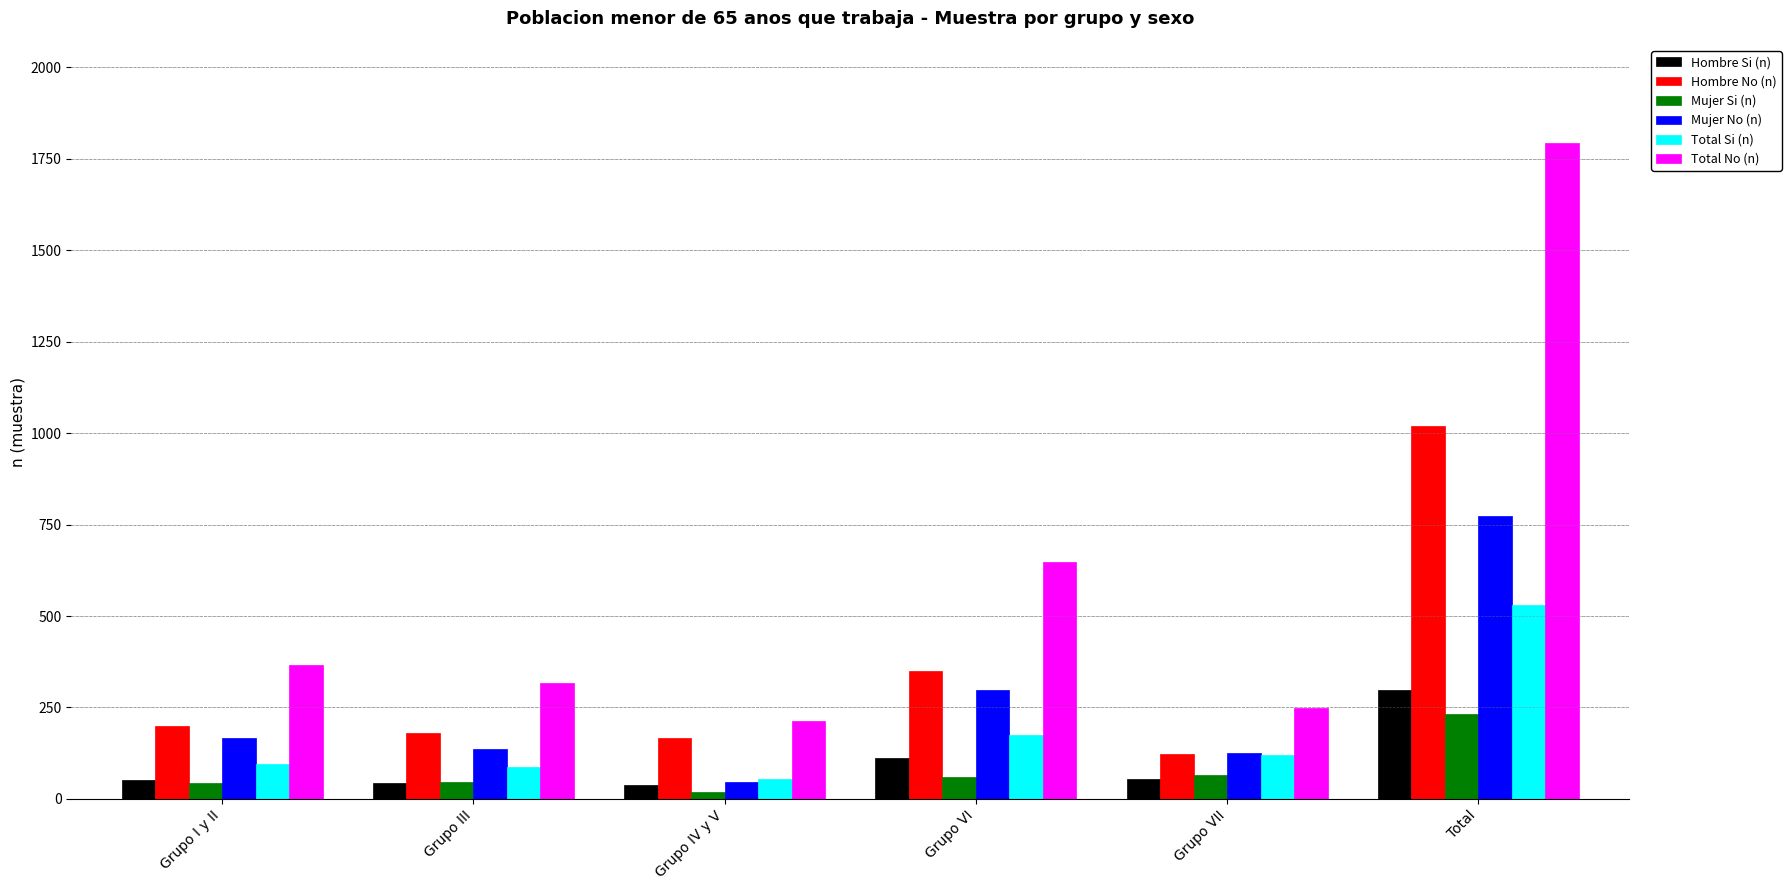

What is the total value across all series at Grupo VII?

736